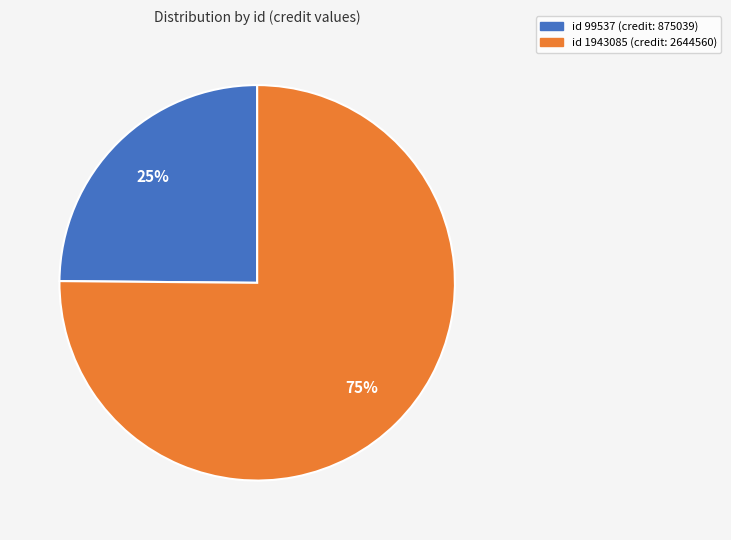

To the nearest percent, what is the average slice percentage?

50%